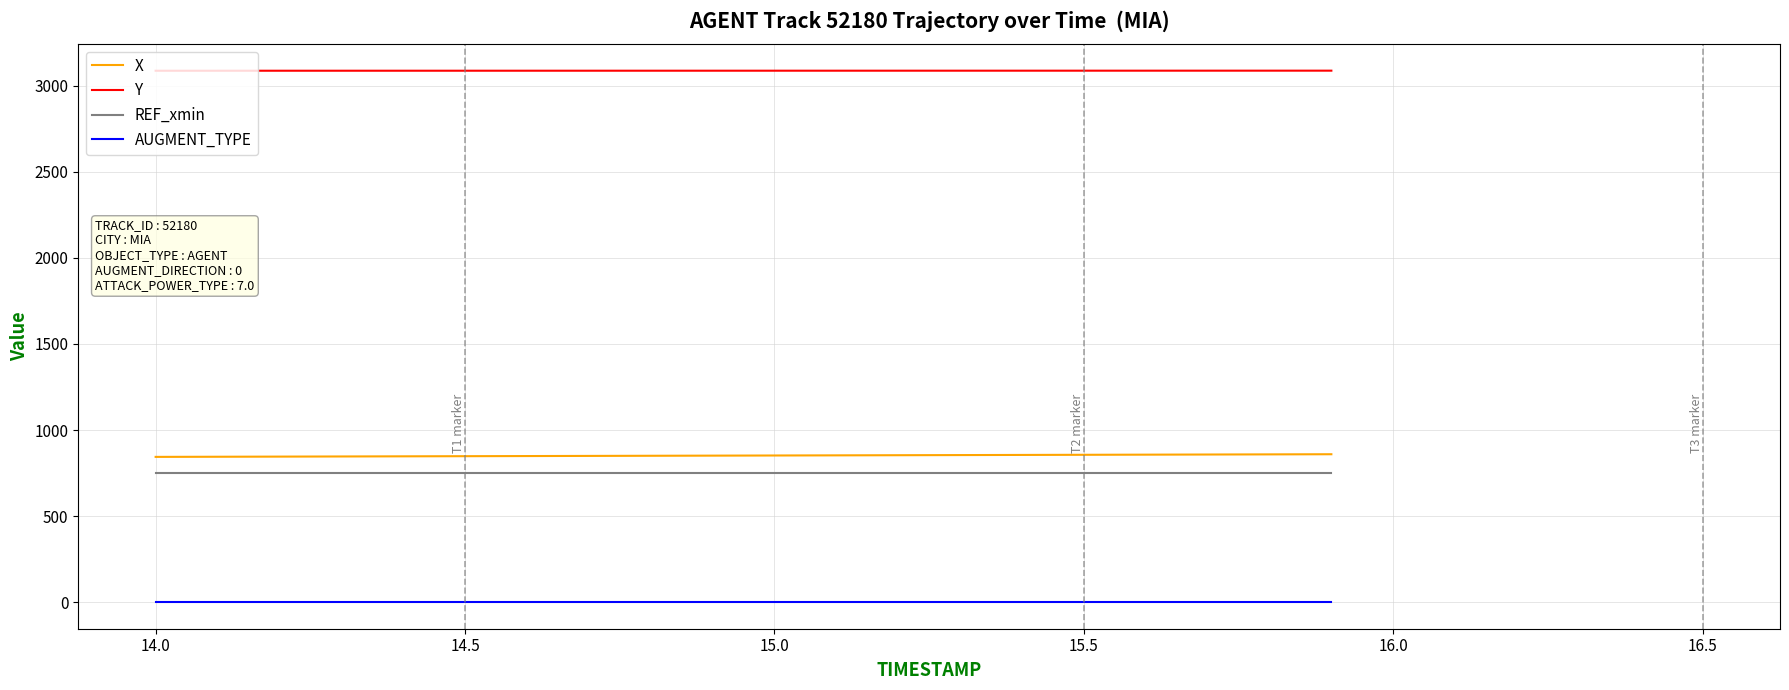

How many lines are shown in the chart?

4